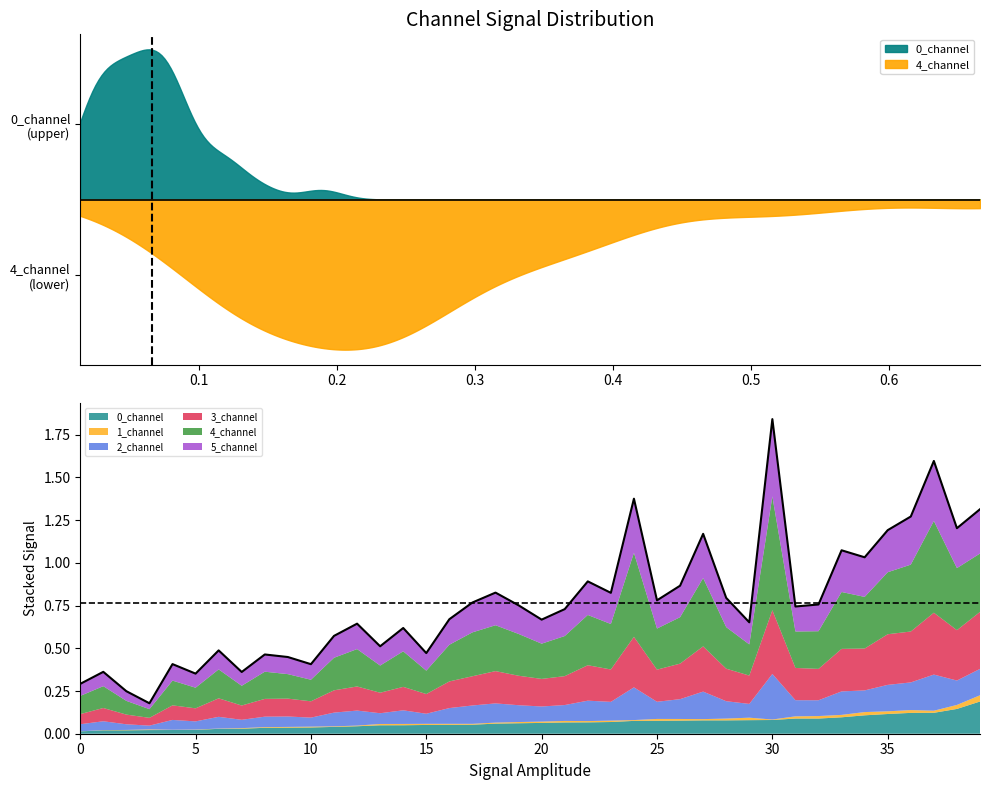

Is it true that the value at 14 is 1.0?

False